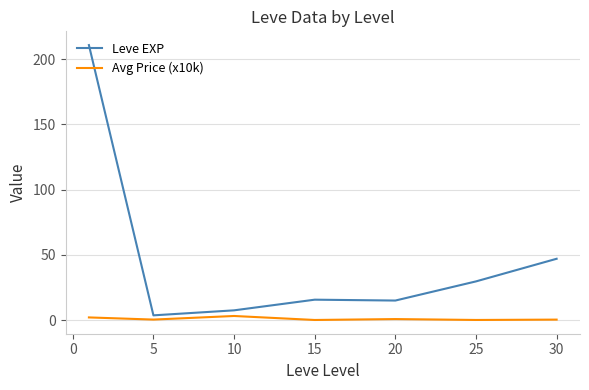

Which series has the largest range (max minus min)?

Leve EXP